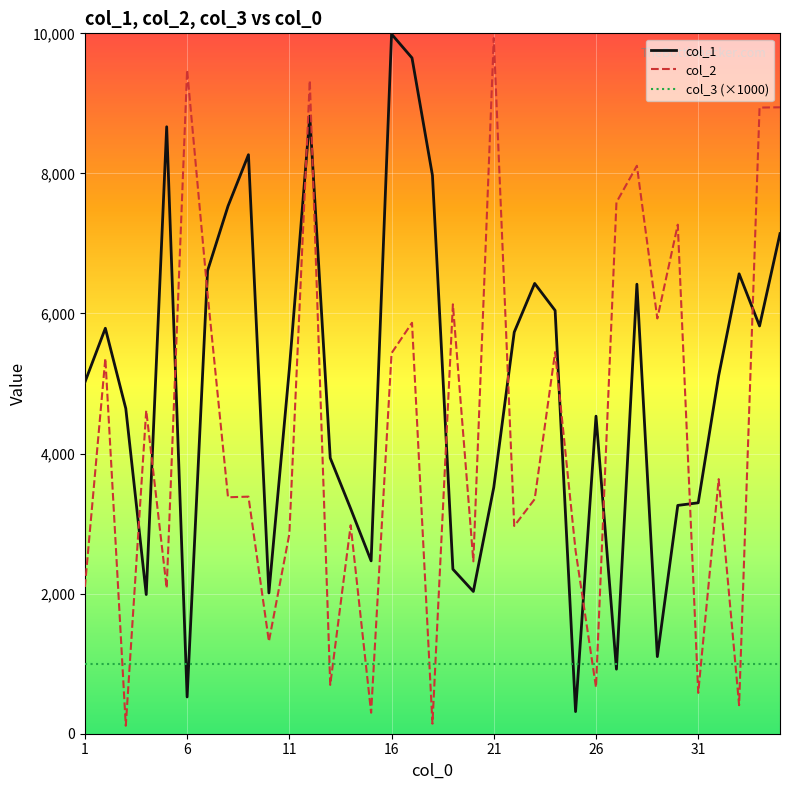

True or false: col_2 and col_3 (×1000) cross at least once.

True